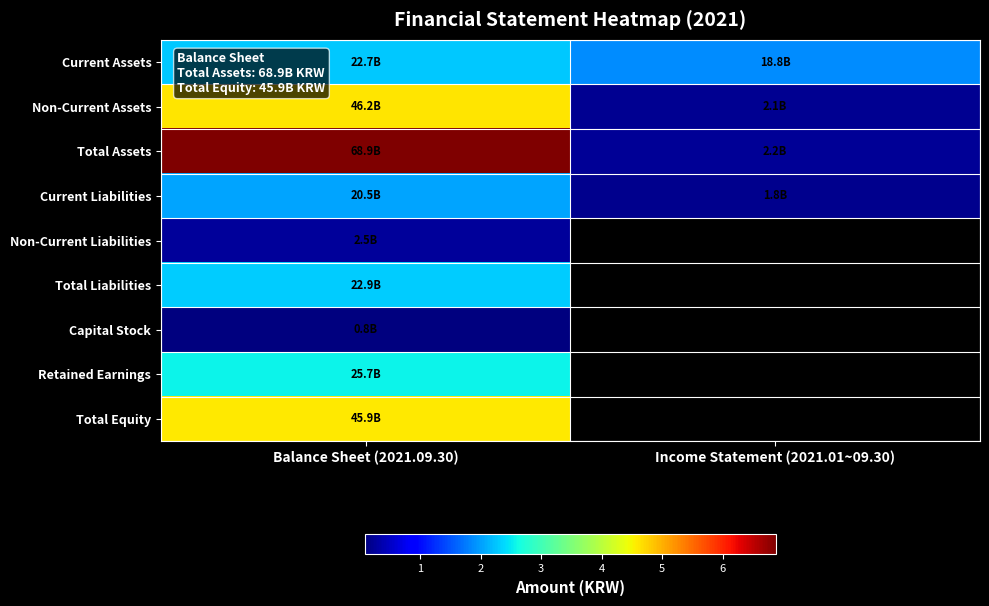

What is the spread (max minus min) of values at Balance Sheet (2021.09.30)?

68040594744.0